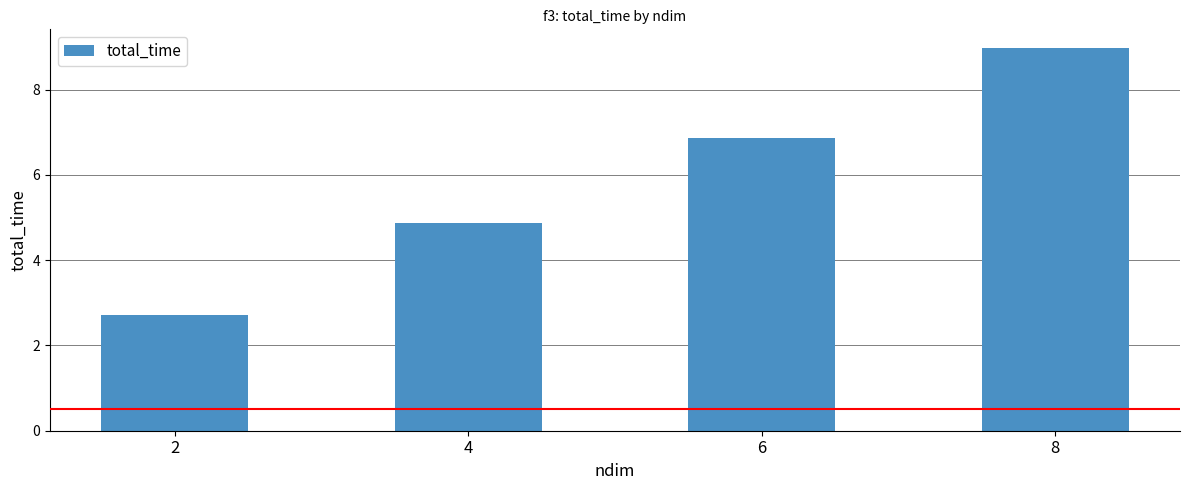

Rank the categories by value from highest to lowest.

8, 6, 4, 2